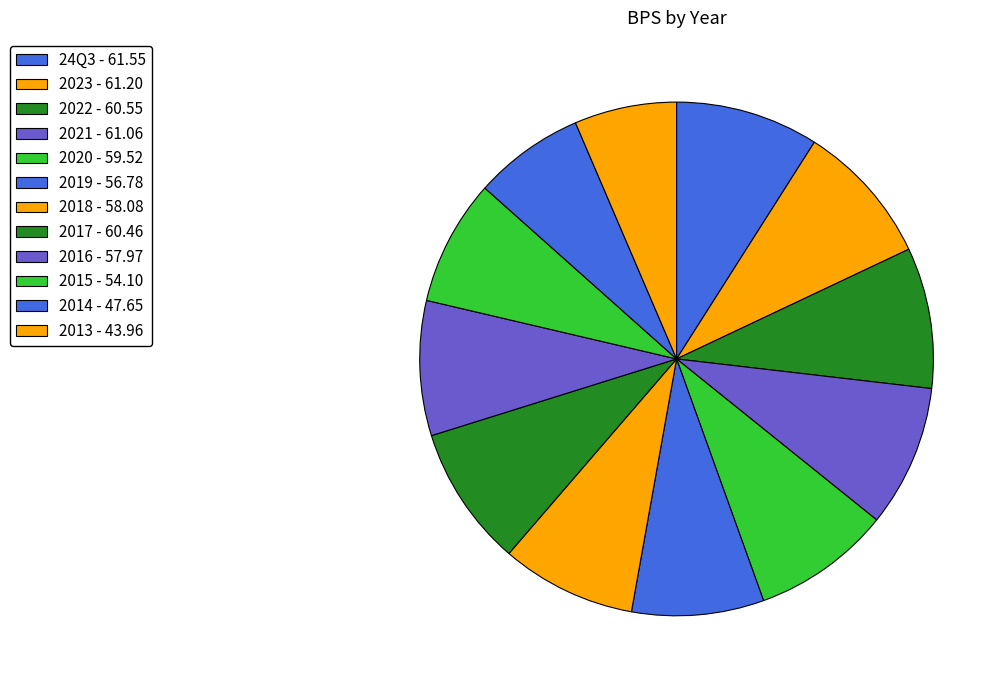

Rank the categories by value from highest to lowest.

24Q3, 2023, 2021, 2022, 2017, 2020, 2018, 2016, 2019, 2015, 2014, 2013